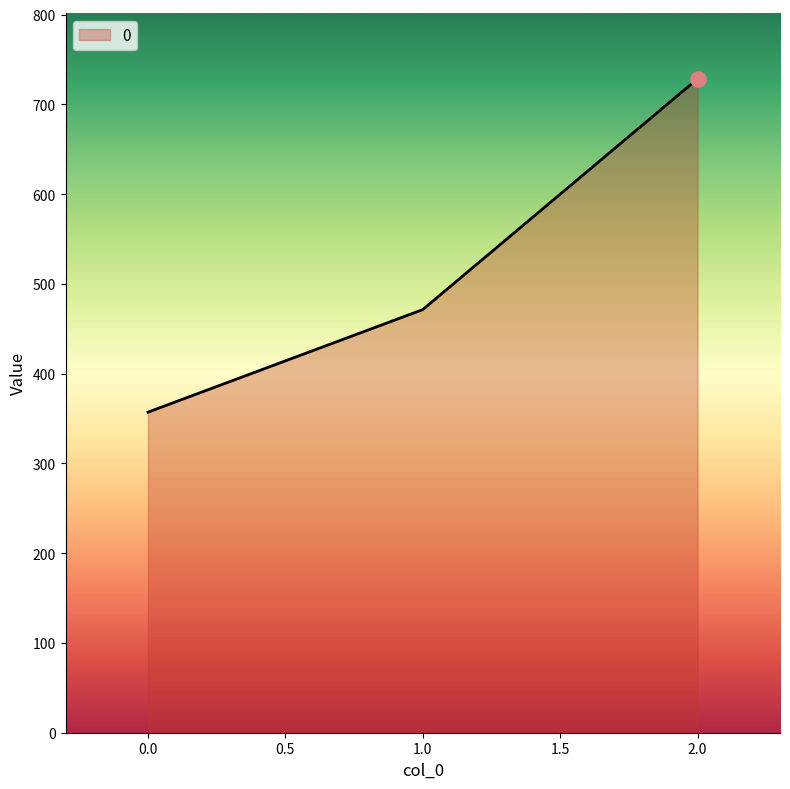

What is the change in value from 1.0 to 2.0?

+257.1